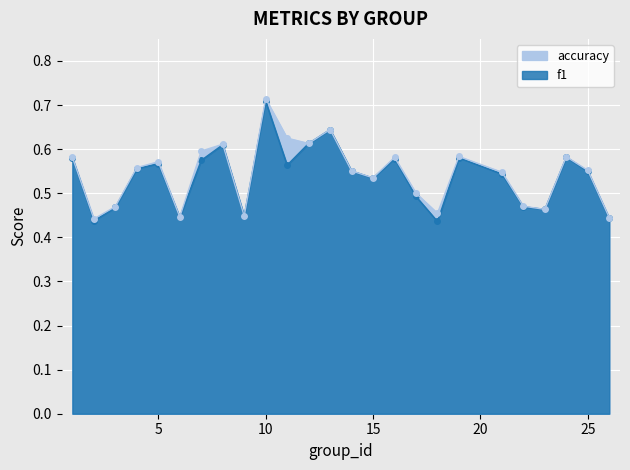

Rank the series by their average value, from lowest to highest.

f1, accuracy